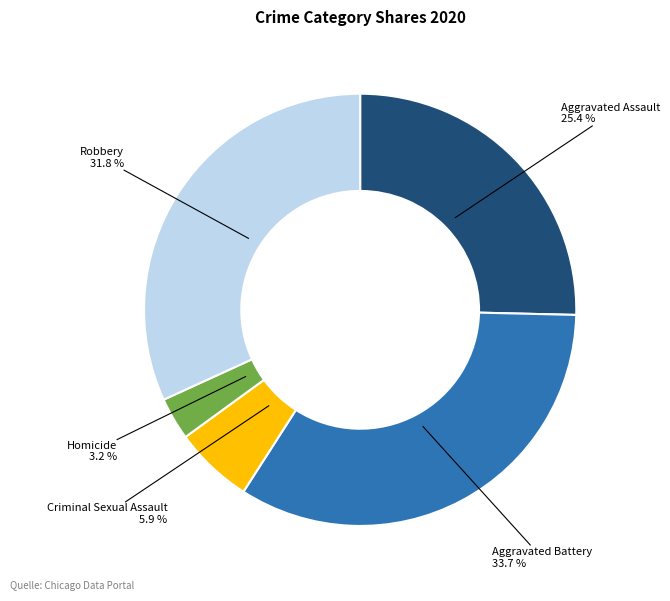

Is there a majority slice in this chart?

No